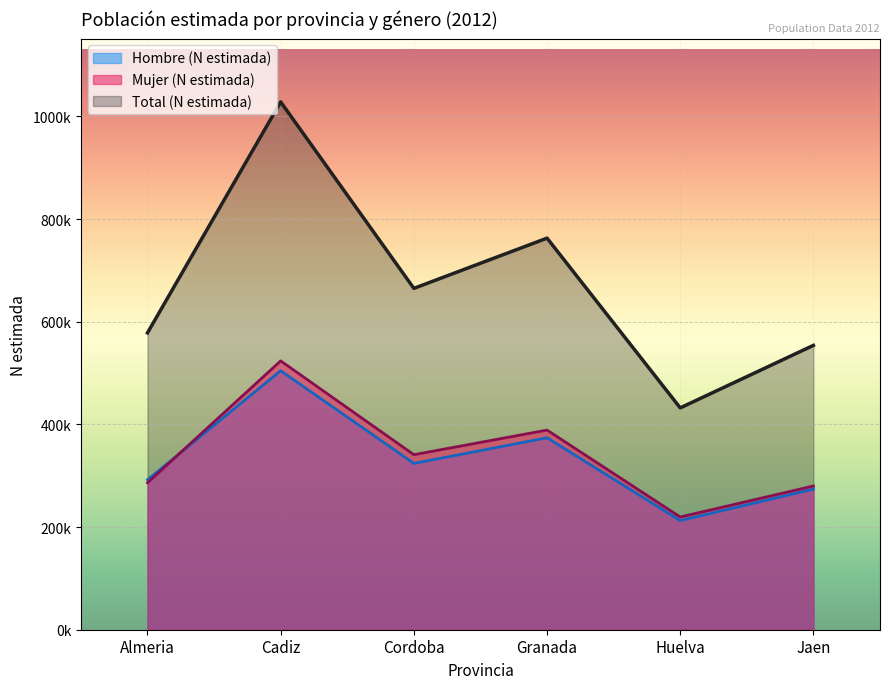

List the series in order of their peak value, lowest first.

Hombre (N estimada), Mujer (N estimada), Total (N estimada)